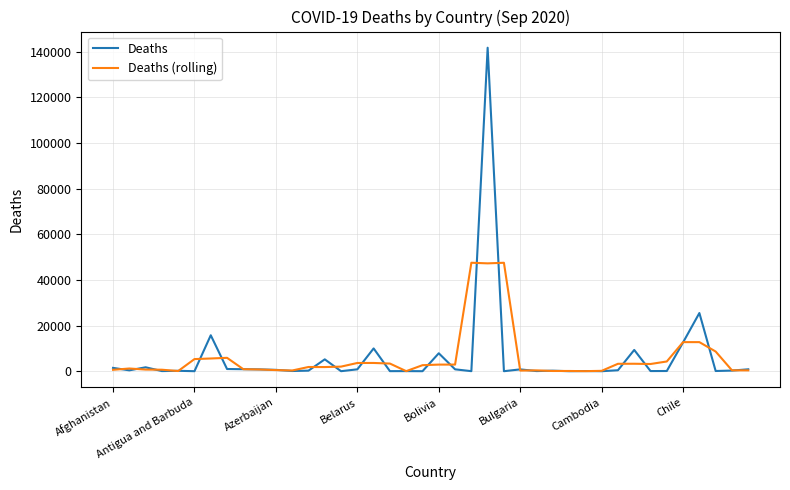

List the series in order of their peak value, lowest first.

Deaths (rolling), Deaths